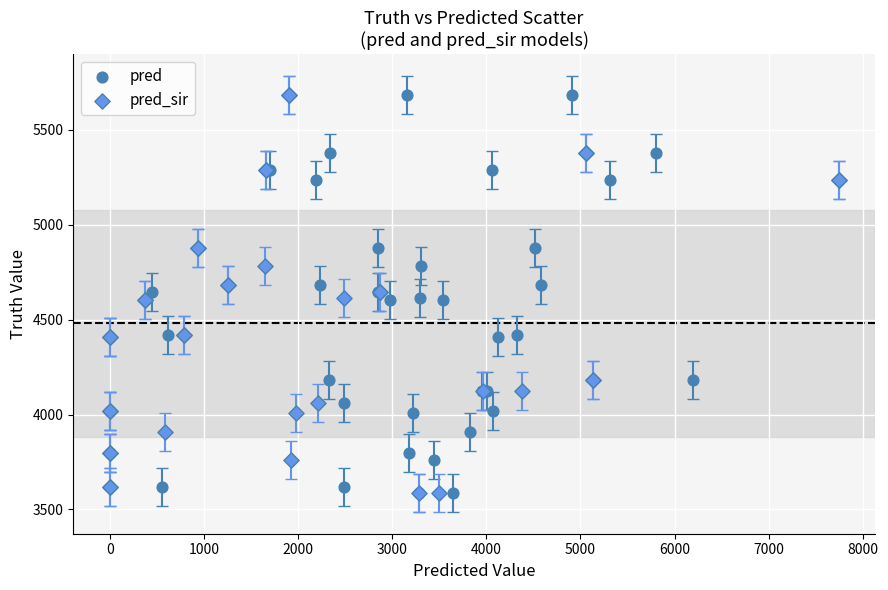

What are all the series names shown in the legend?

pred, pred_sir